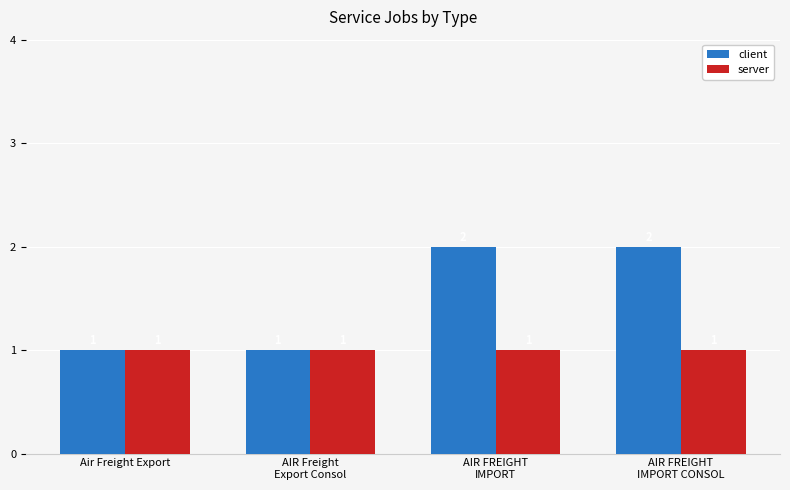

How many groups of bars are there?

4